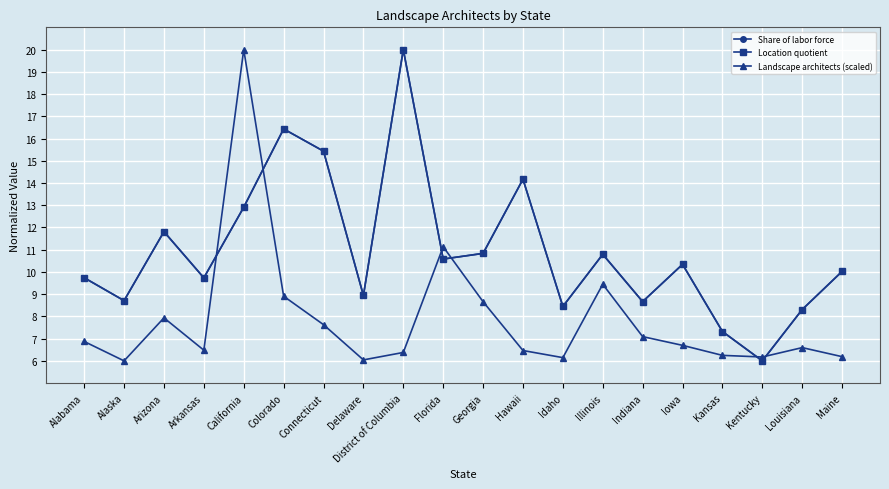

Between Florida and Arkansas, which is larger?

Florida